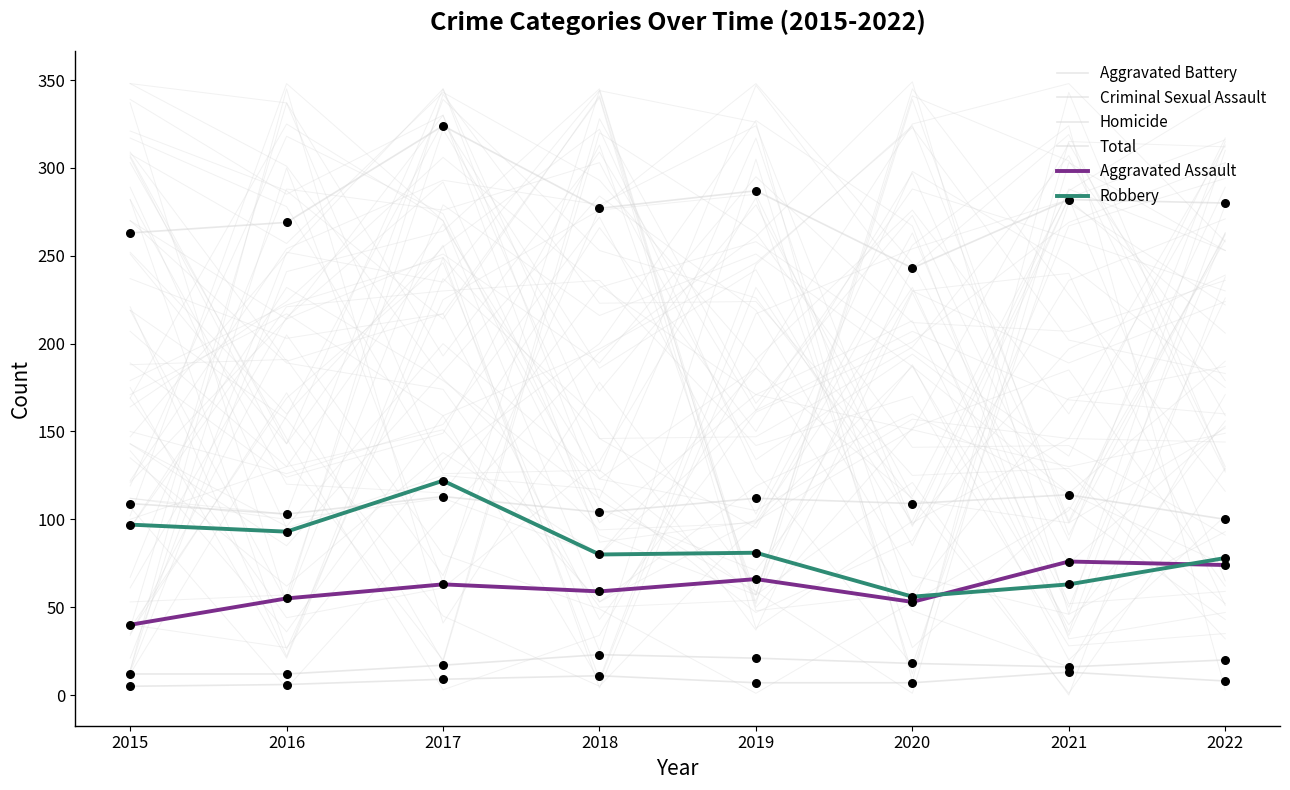

Is the value of Robbery at 2016 greater than the value of Total at 2022?

No